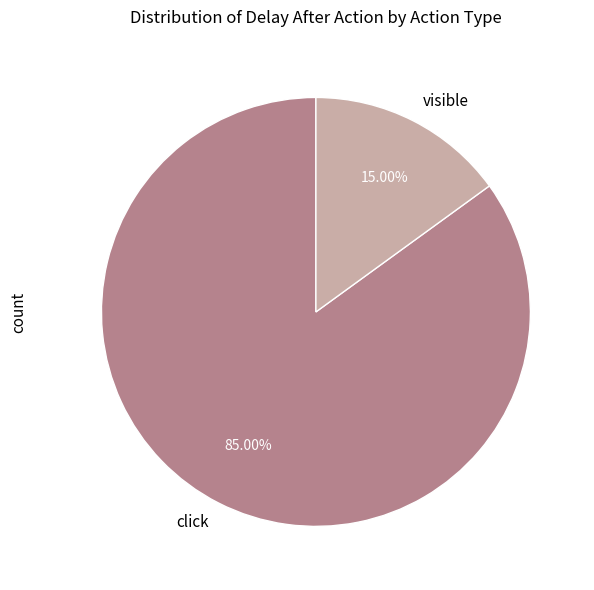

To the nearest percent, what percentage of the pie is visible?

15%